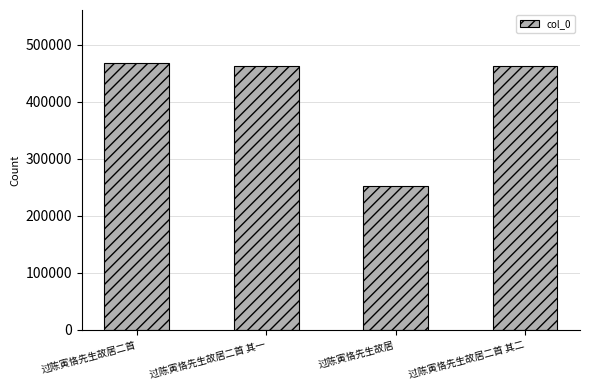

The chart shows a value of 761878 at 过陈寅恪先生故居二首. True or false?

False